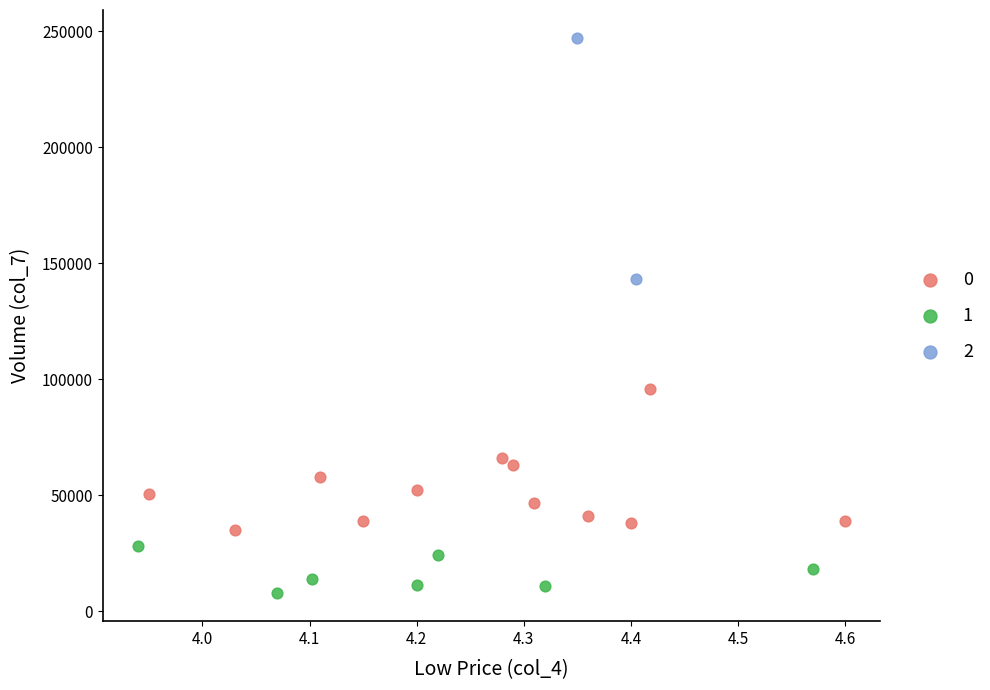

Which series reaches the maximum Y coordinate?

2